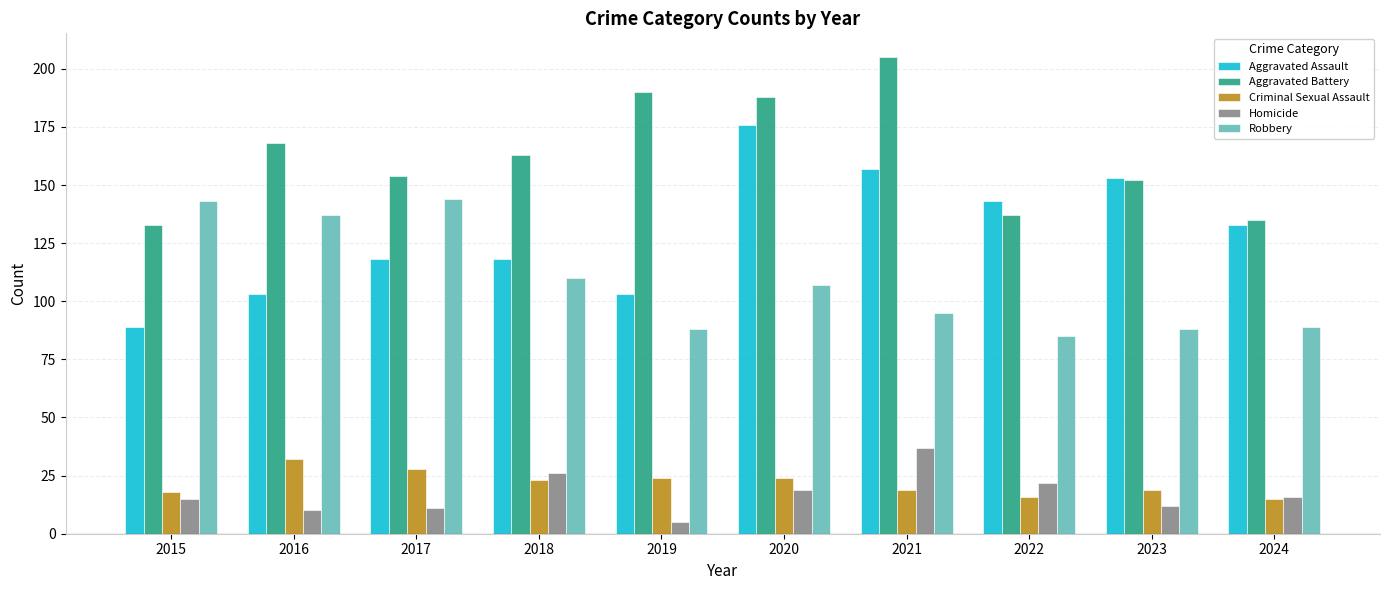

Reading left to right, what are all the values shown in this chart?

Aggravated Assault: 89	103	118	118	103	176	157	143	153	133
Aggravated Battery: 133	168	154	163	190	188	205	137	152	135
Criminal Sexual Assault: 18	32	28	23	24	24	19	16	19	15
Homicide: 15	10	11	26	5	19	37	22	12	16
Robbery: 143	137	144	110	88	107	95	85	88	89